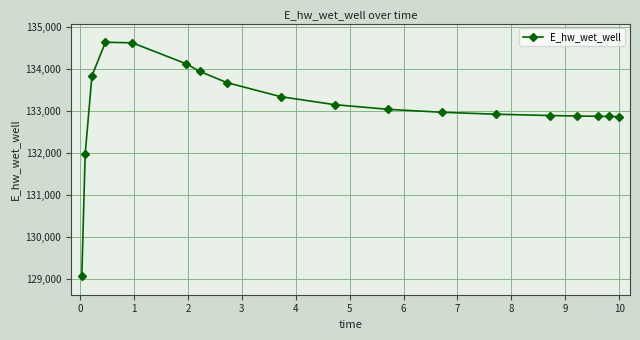

What is the value of the 13th point from the left?

132931.3